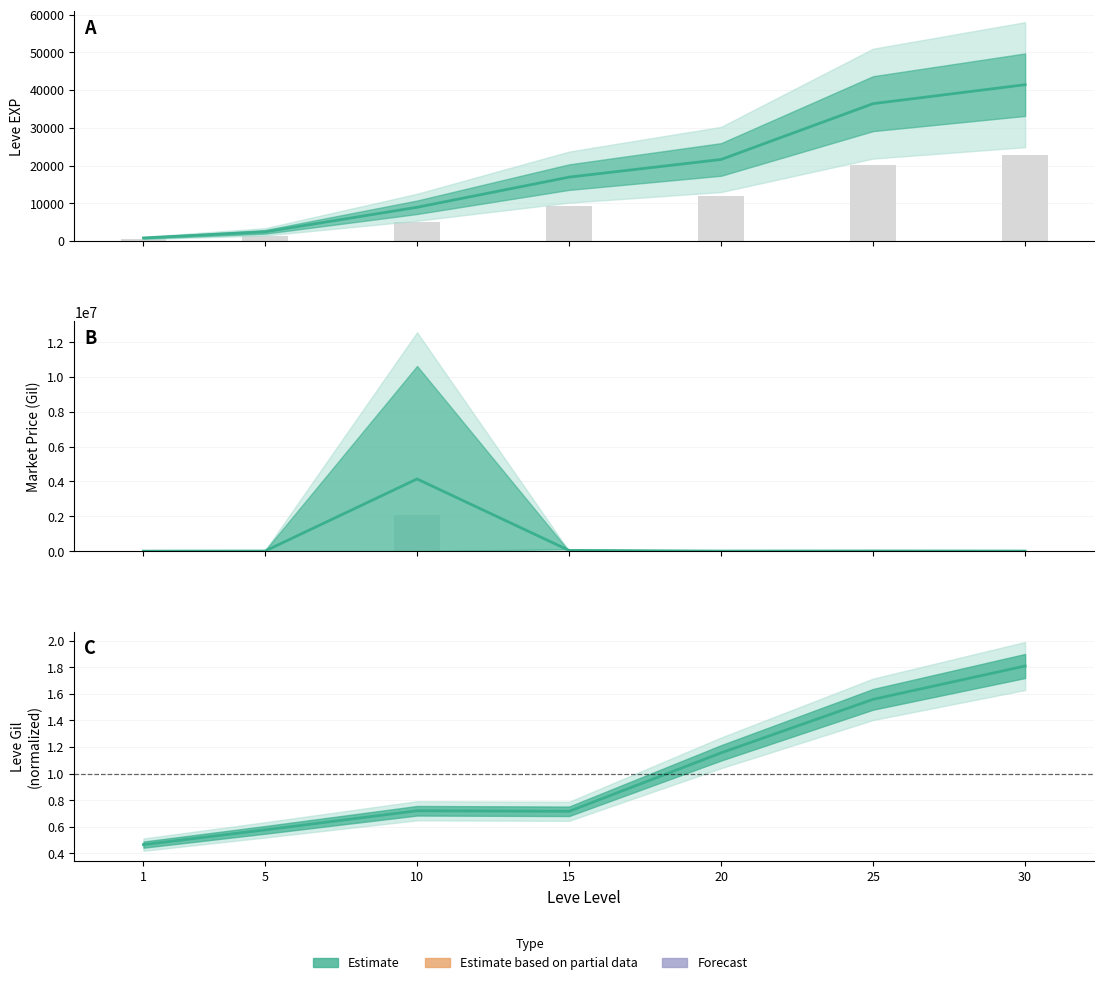

How many data points in Leve EXP are above 9306?

3